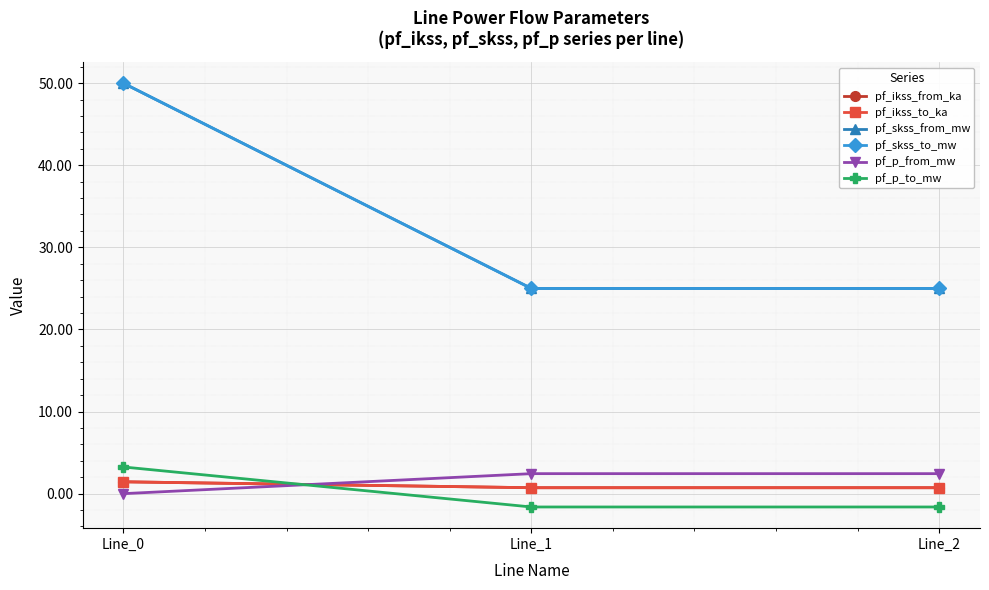

Is this an area chart (filled region under the line)?

No